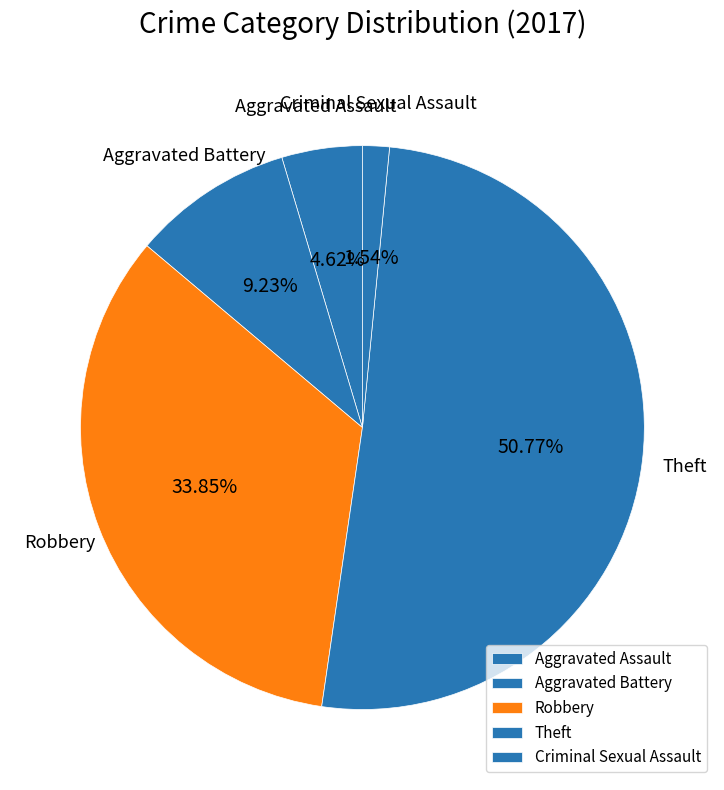

Between Aggravated Battery and Robbery, which is larger?

Robbery